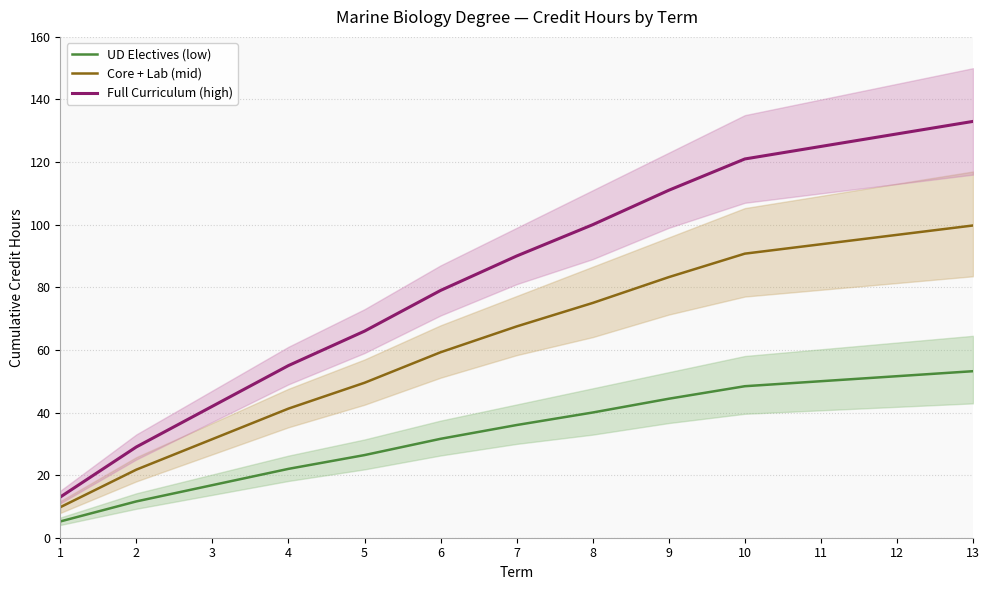

What is the sum of the Full Curriculum (high) values at 7 and 9?

201.0